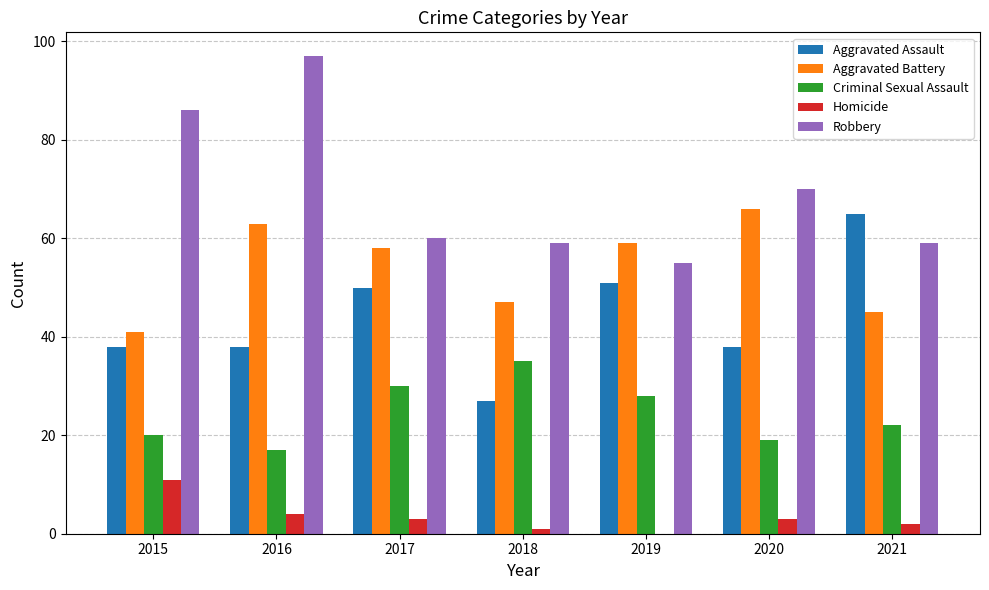

At which label is Criminal Sexual Assault closest to 26?

2019